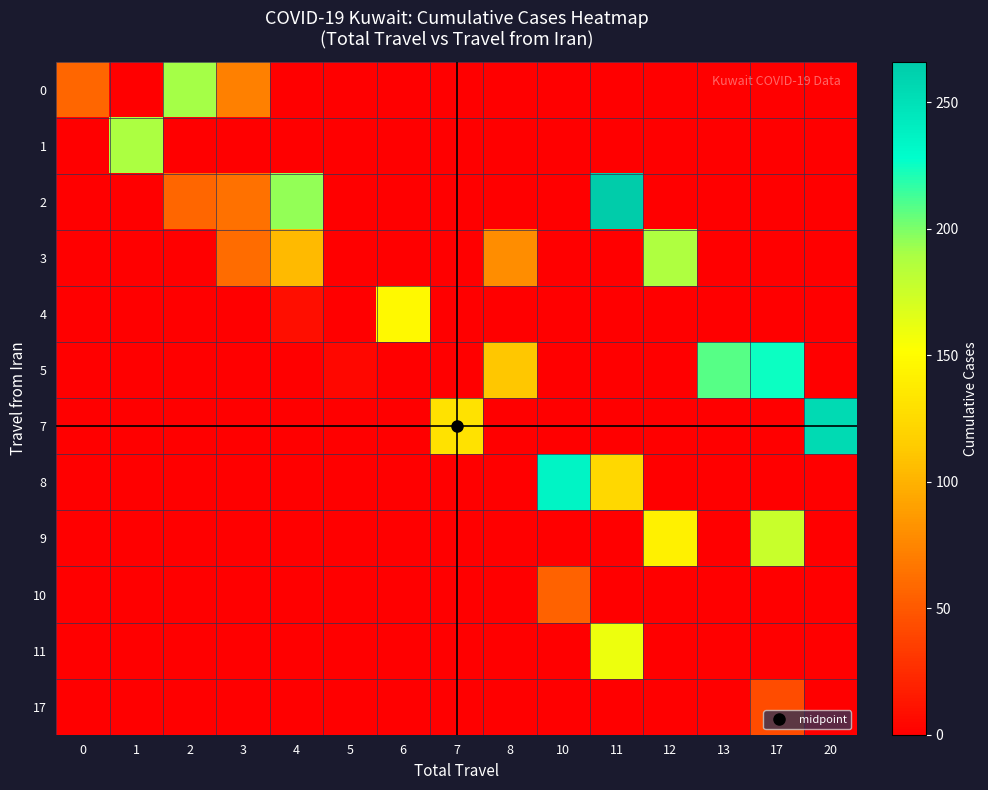

Which series has the largest total across all categories?

2